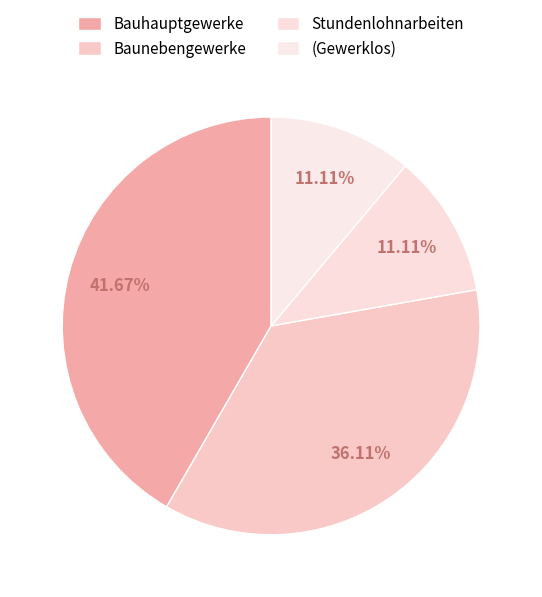

How many segments does this pie chart have?

4